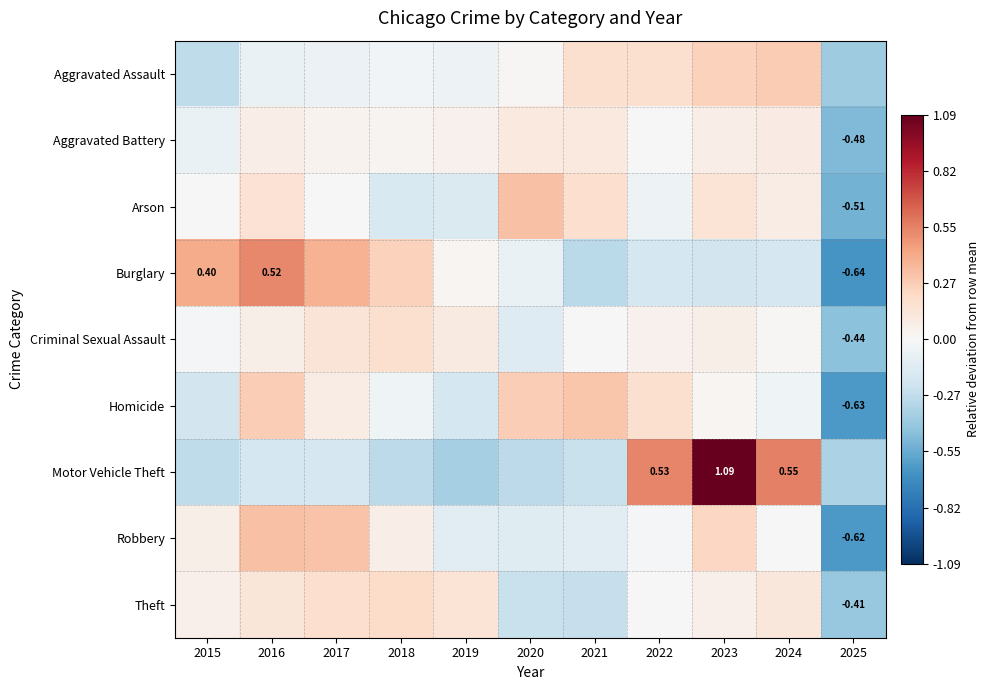

The Motor Vehicle Theft series shows 0.7 at 2022. True or false?

False